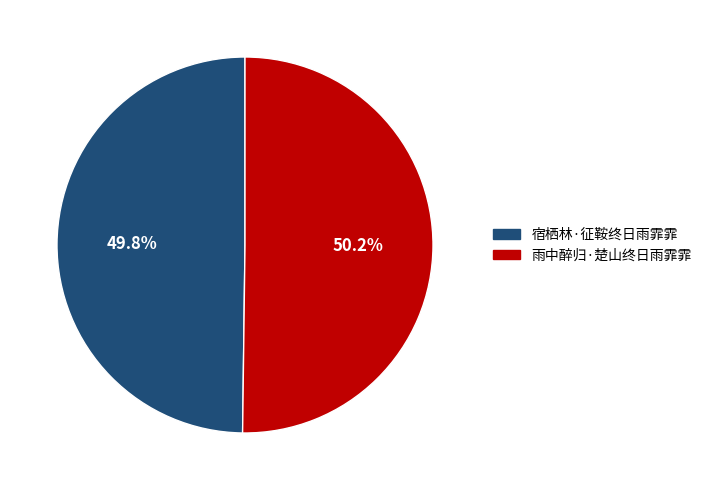

What percentage is the 宿栖林·征鞍终日雨霏霏 slice, to the nearest percent?

50%